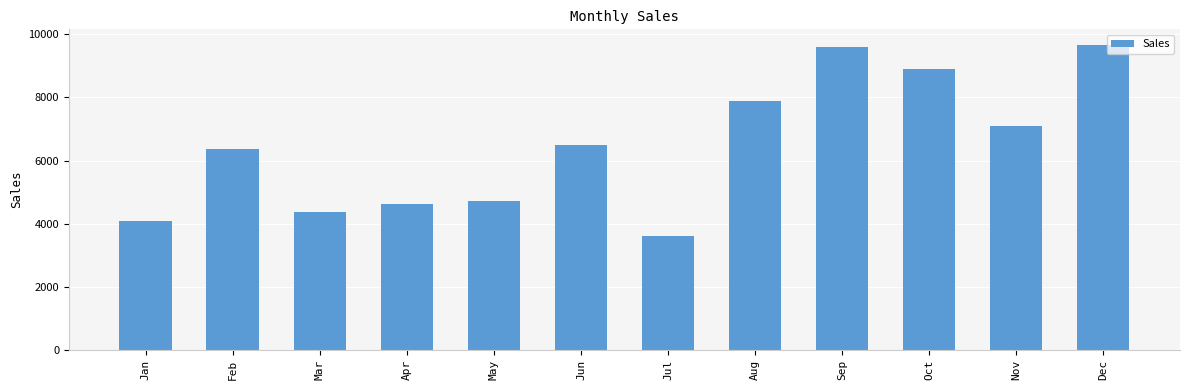

What is the maximum value shown in the chart?

9673